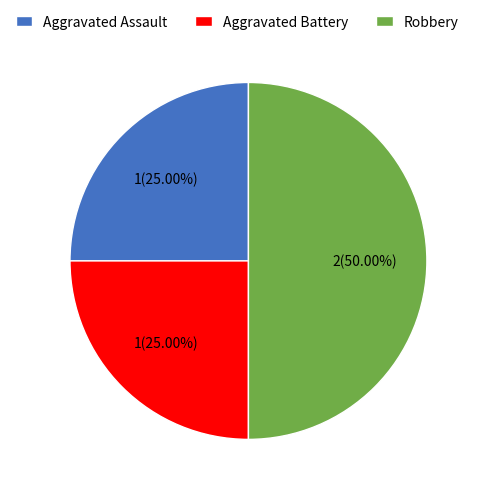

The Aggravated Battery slice represents 25% of the pie. True or false?

True